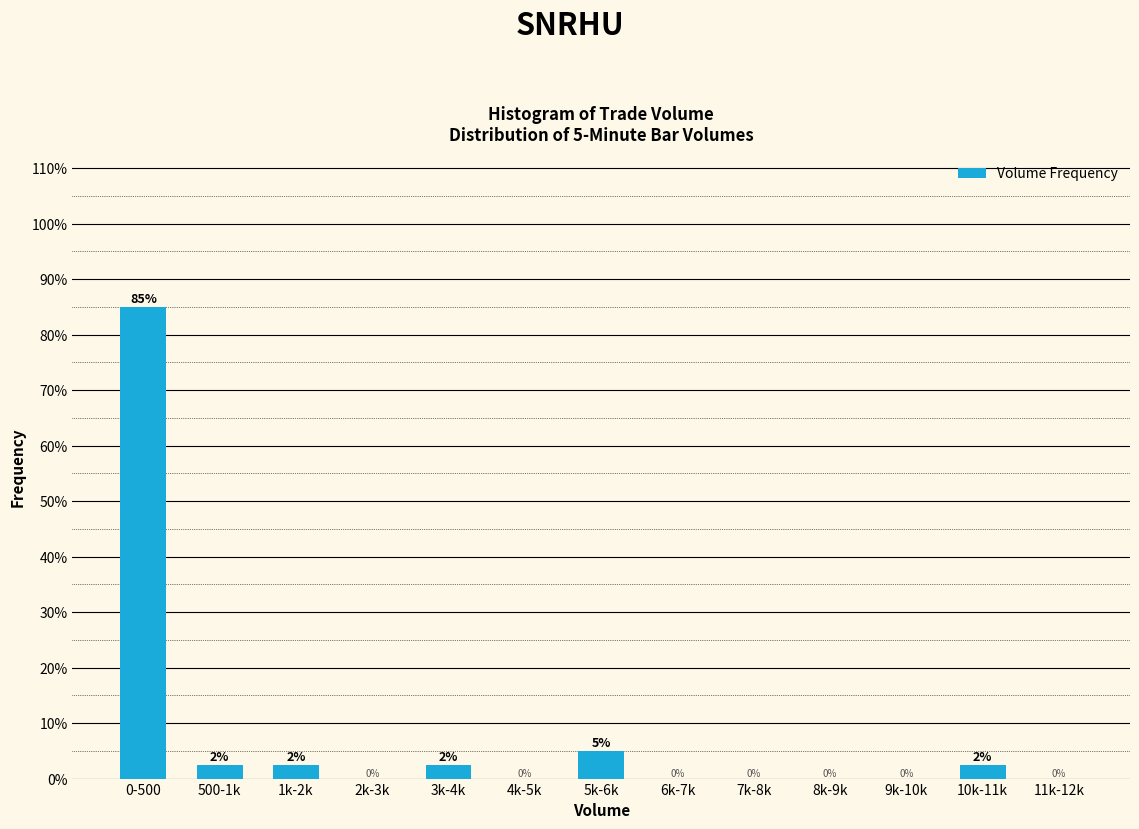

Between 3k-4k and 8k-9k, which is larger?

3k-4k